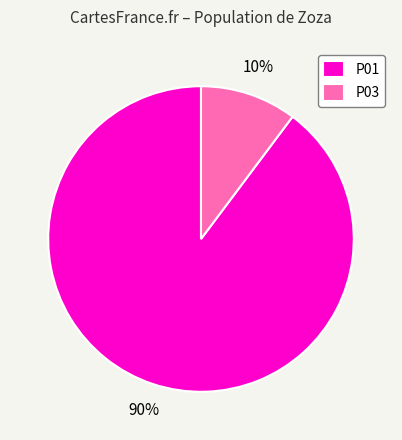

To the nearest percent, what is the difference between the largest and smallest slice percentages?

80%